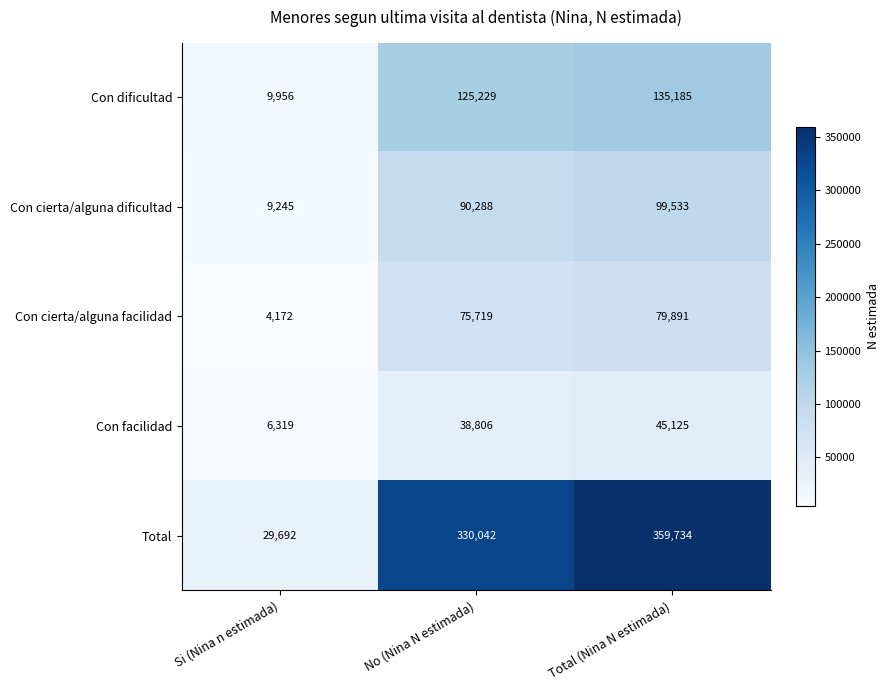

What is the difference between the maximum and minimum values in the Con dificultad series?

125229